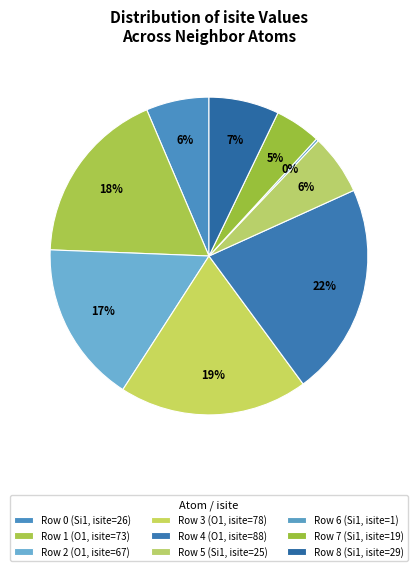

True or false: Row 6 (Si1, isite=1) accounts for 0% of the total.

True